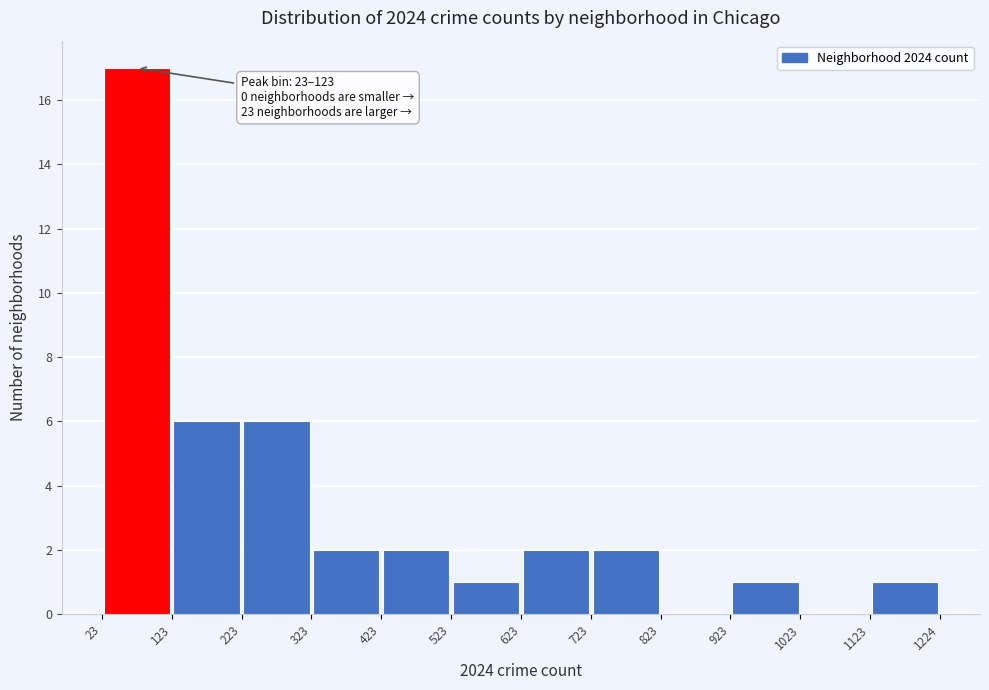

Over which range of the x-axis is the bar tallest?

23 to 123